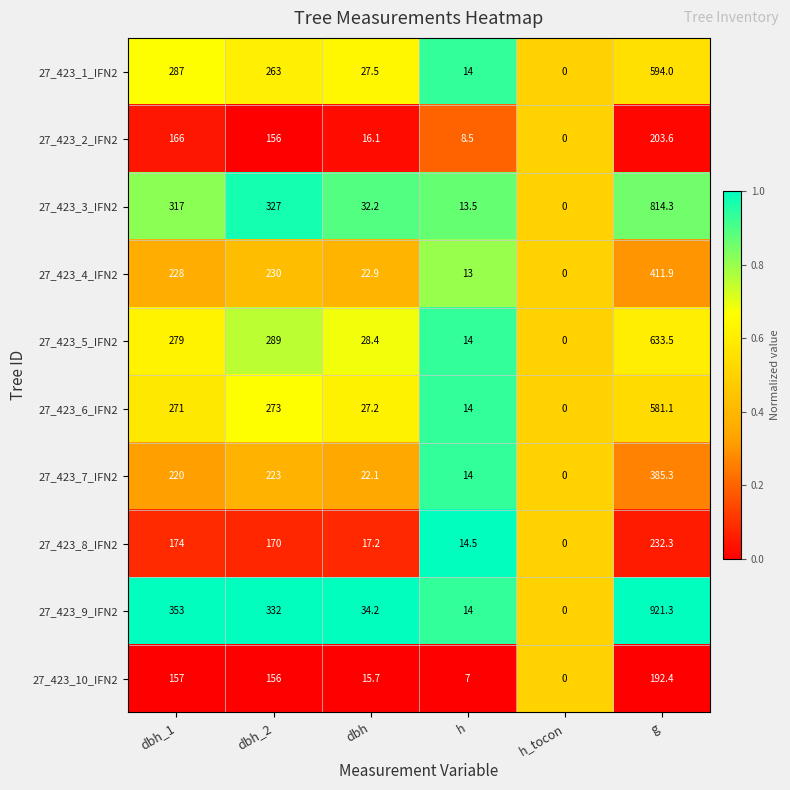

What is the sum of the 27_423_10_IFN2 values at g and h_tocon?

192.4